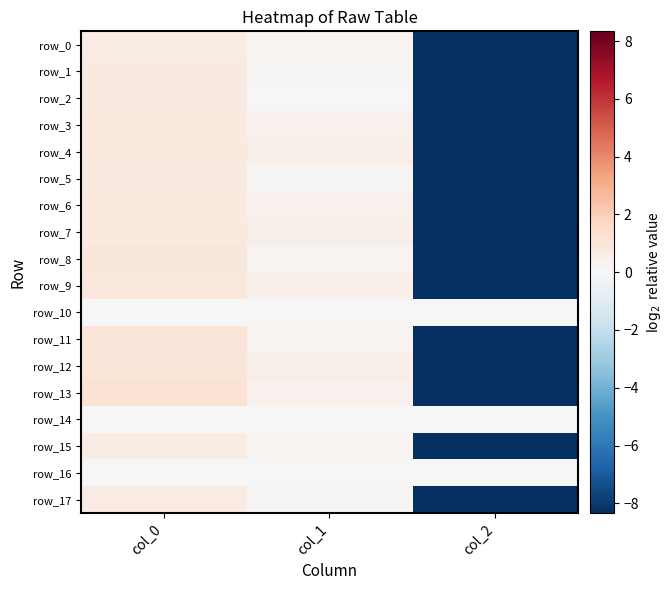

At how many categories does at least one series exceed -2?

3